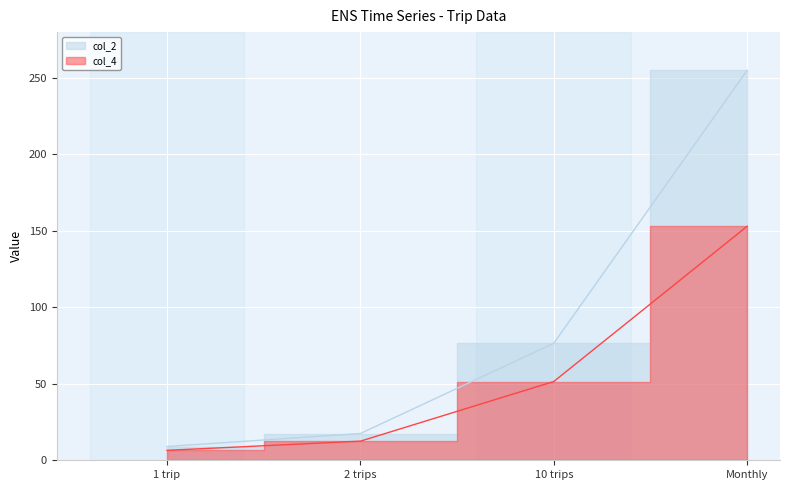

Rank the series at 10 trips from highest to lowest value.

col_2, col_4